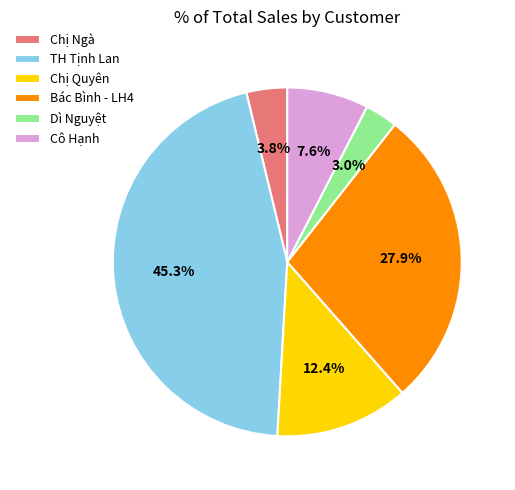

Between Chị Quyên and Chị Ngà, which is larger?

Chị Quyên